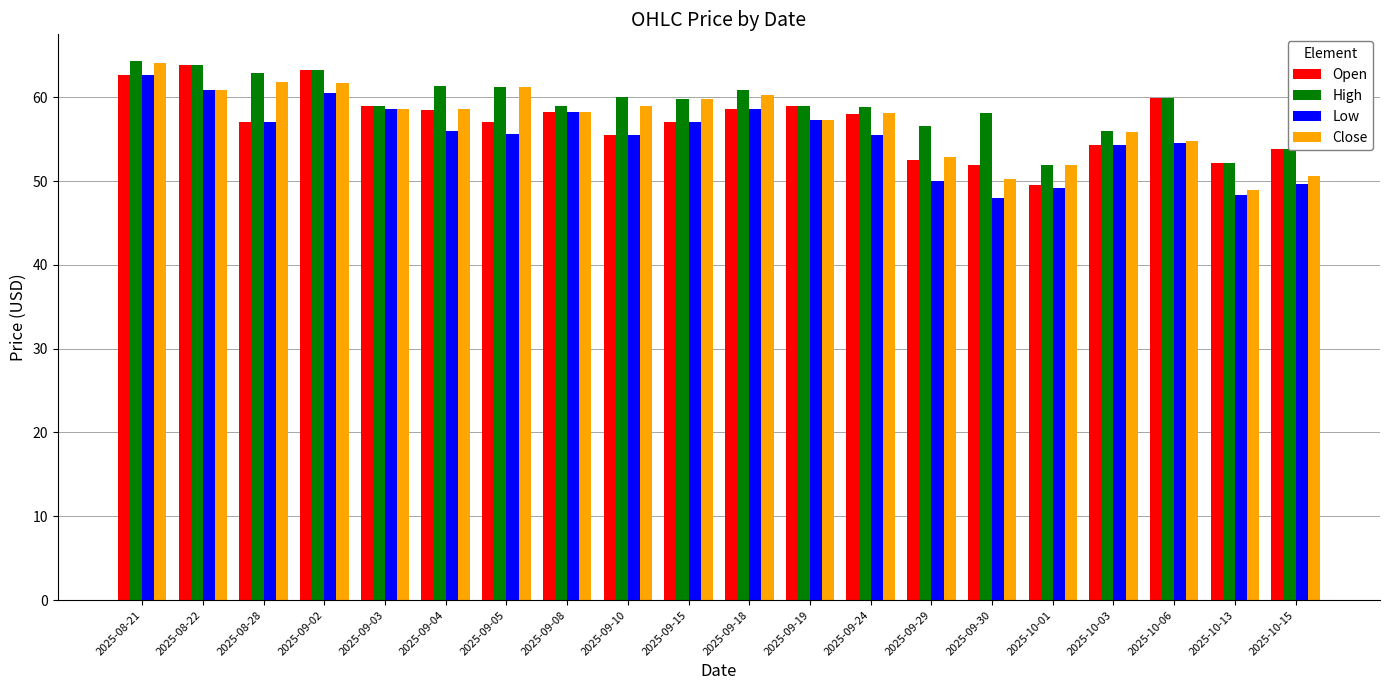

Which series has the largest total across all categories?

High